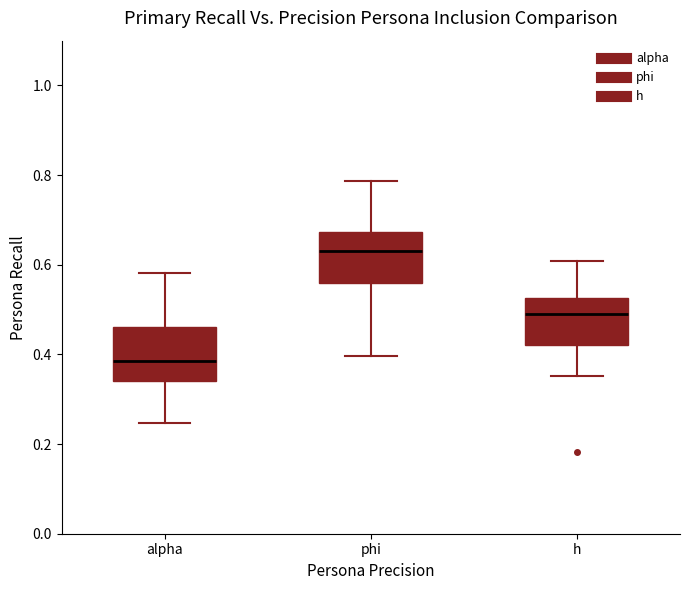

Reading left to right, transcribe this box plot: for each box, give where its median line is, the range the box spans, and where its two whiskers end, as read against the y-axis. The values are not printed on the chart, so give them approximately, as read against the axis.

alpha: median 0.38, box 0.34 to 0.46, whiskers 0.24 to 0.58
phi: median 0.62, box 0.56 to 0.68, whiskers 0.40 to 0.78
h: median 0.48, box 0.42 to 0.52, whiskers 0.36 to 0.60